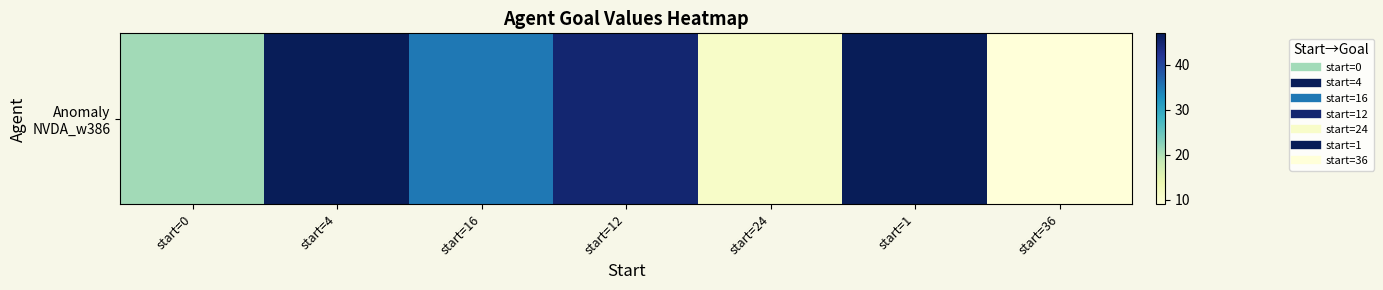

At which category does the chart reach its minimum across all series?

start=36